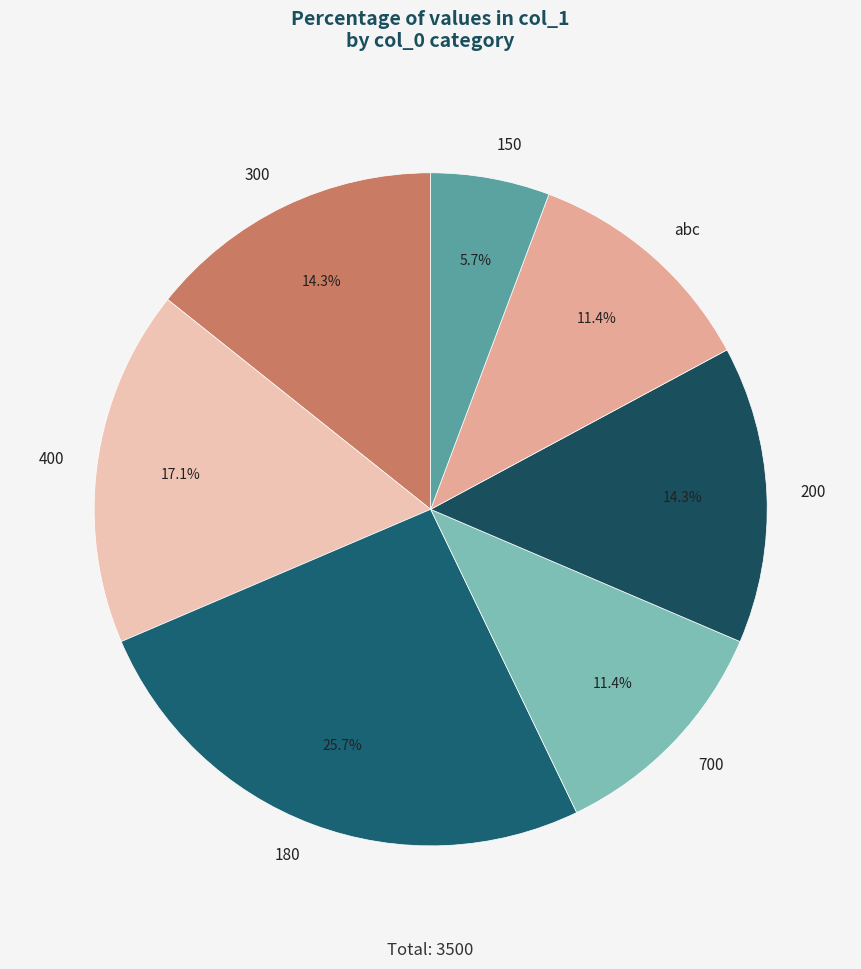

To the nearest percent, what percentage of the pie is 150?

6%